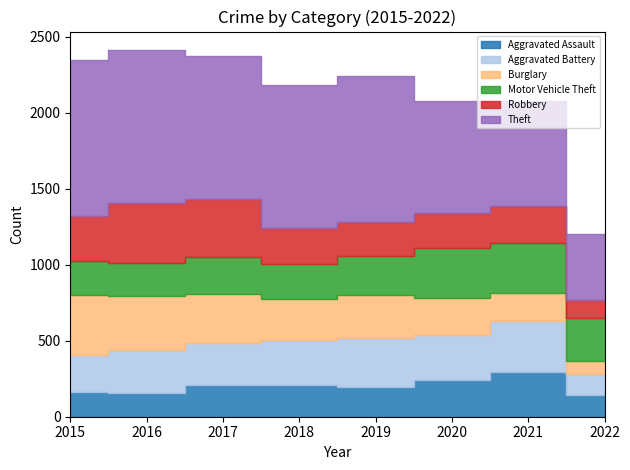

How many distinct data groups are displayed?

6